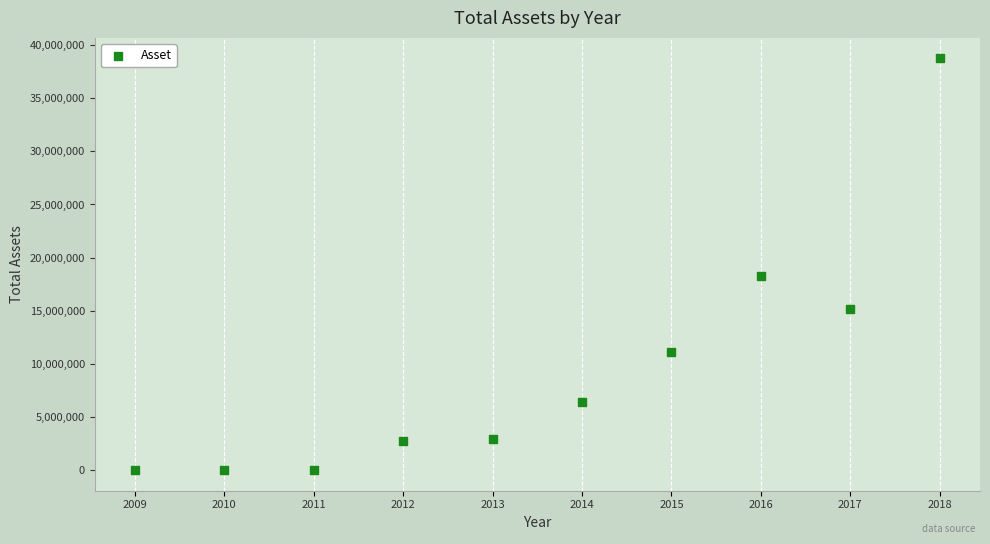

What Y value in the scatter plot is closest to 19369559?

18278162